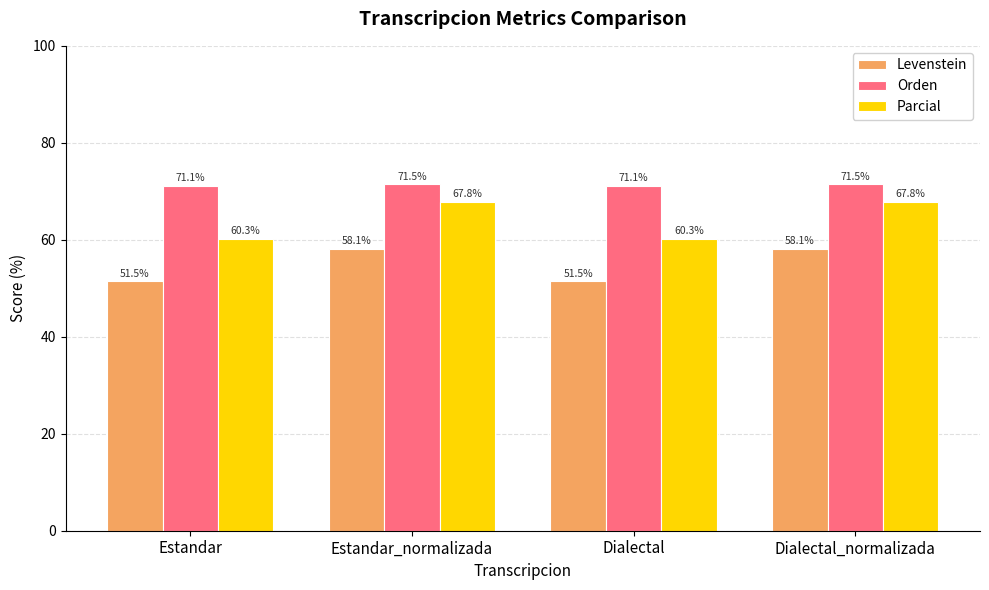

What is the minimum value shown in the chart?

51.5